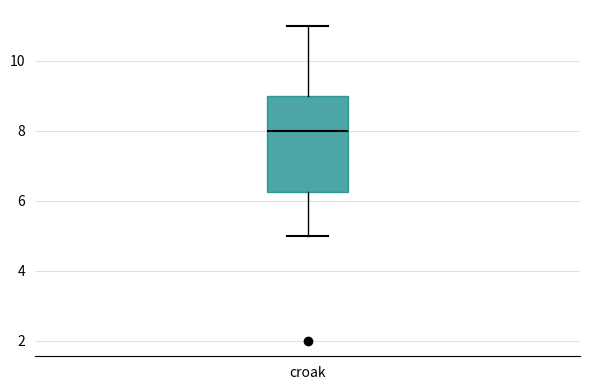

Transcribe this box plot: give where the median line is, the range the box spans, and where the two whiskers end, as read against the y-axis. The values are not printed on the chart, so give them approximately, as read against the axis.

median 8.0, box 6.2 to 9.0, whiskers 5.0 to 11.0